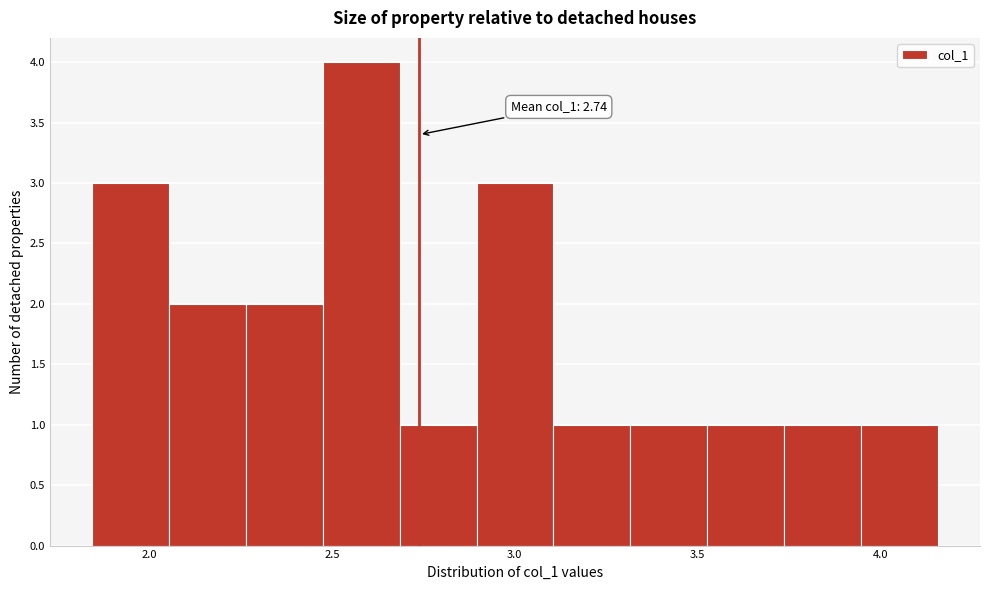

Over which range of the x-axis is the bar tallest?

2.50 to 2.70